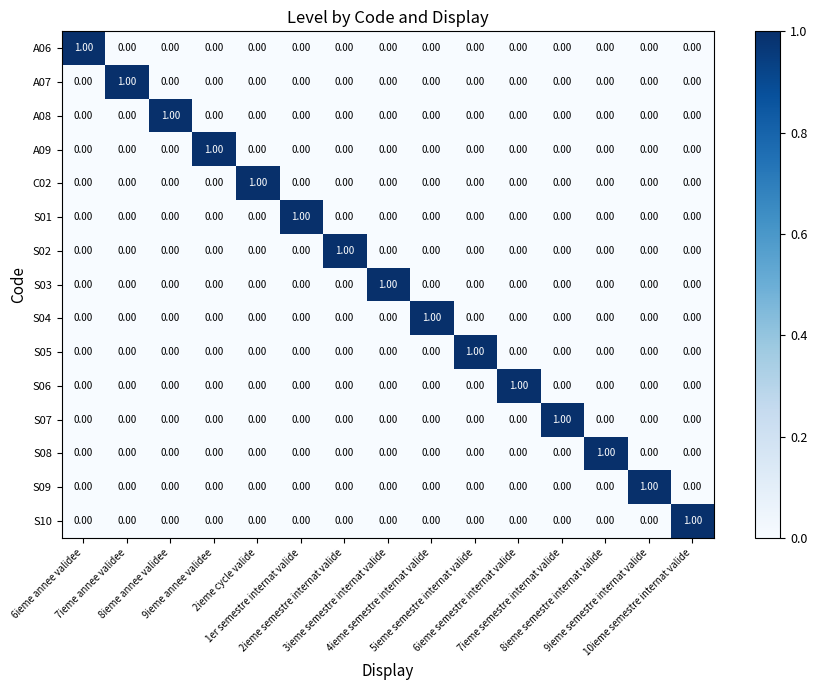

At how many categories does at least one series exceed 0?

15